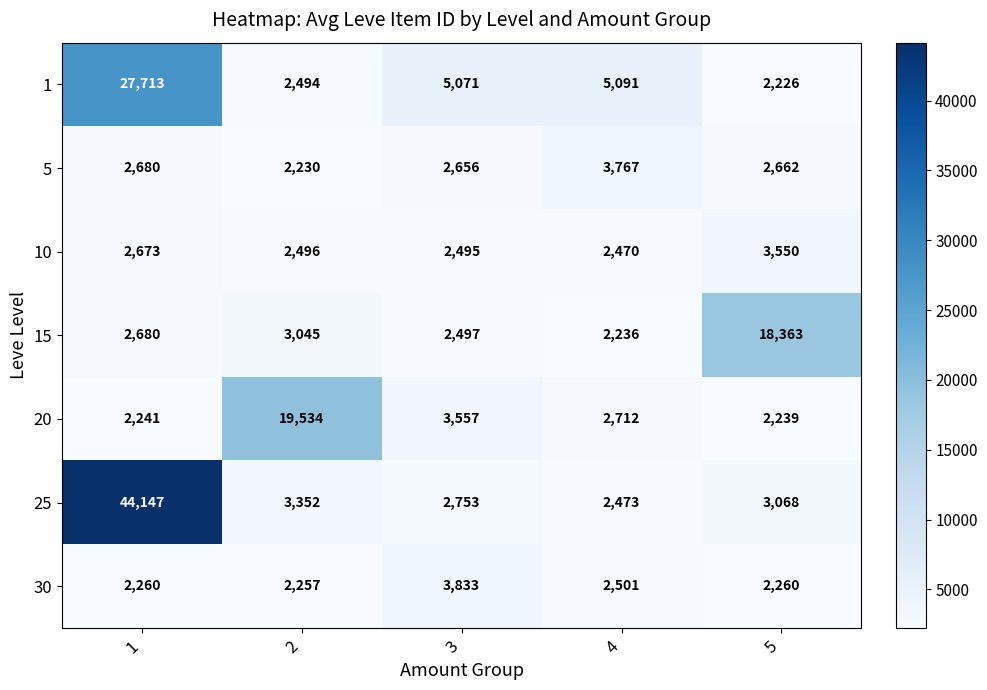

Which series has the widest spread of values?

25